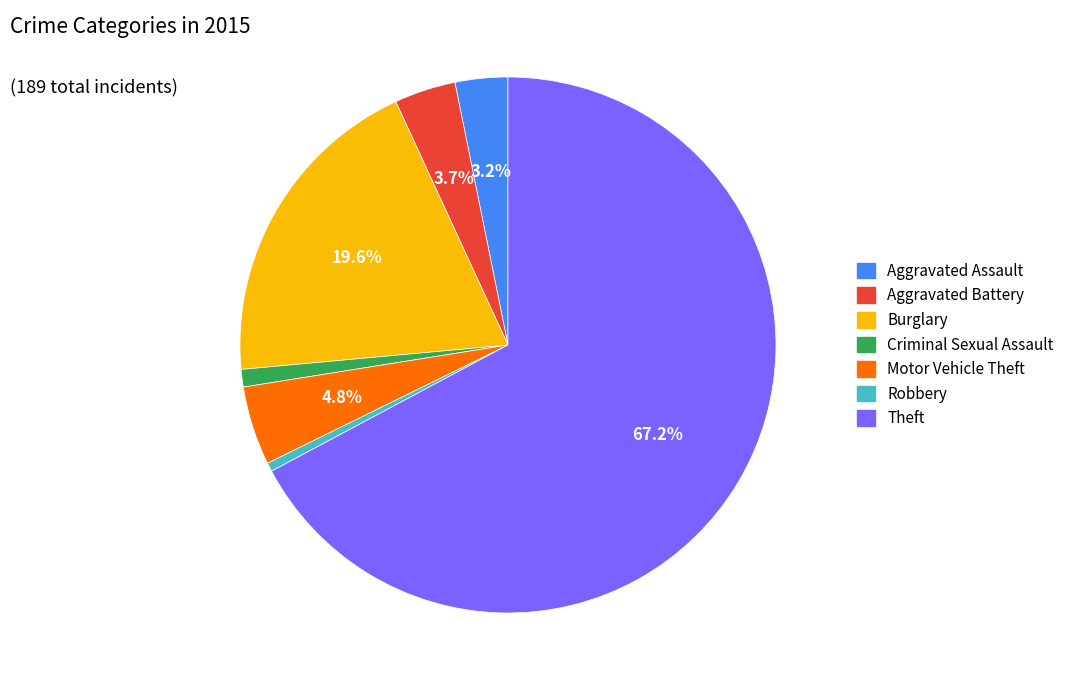

Is Theft the majority of the pie?

Yes